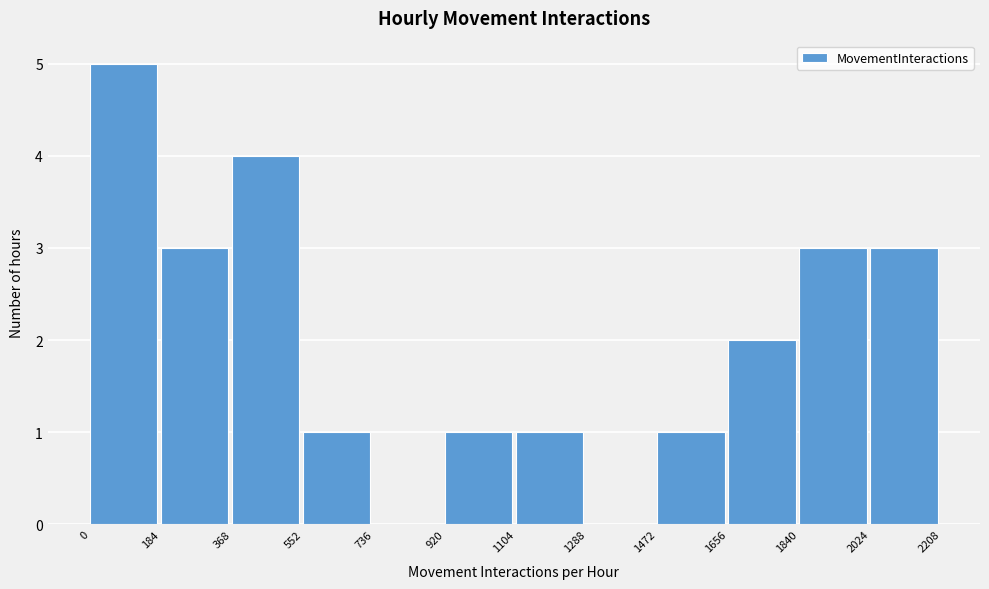

Over which range of the x-axis is the bar tallest?

0 to 184